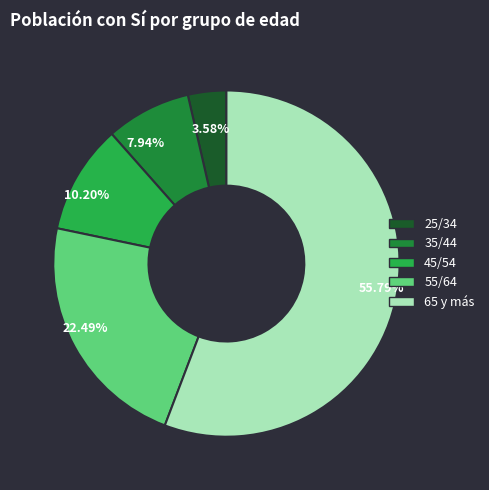

Which has a higher value, 35/44 or 65 y más?

65 y más